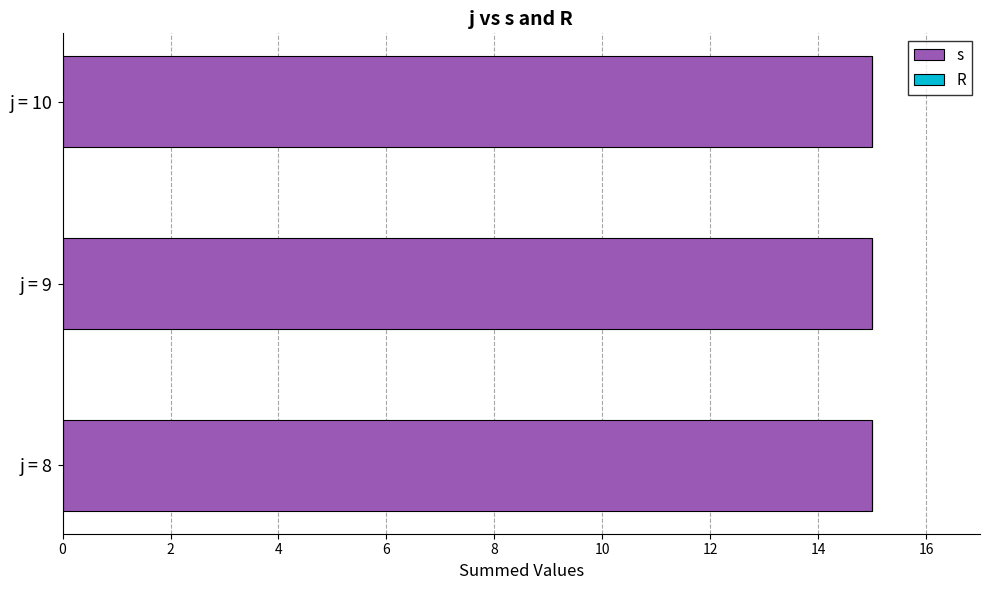

The R series shows 0 at j=8, s=2. True or false?

True